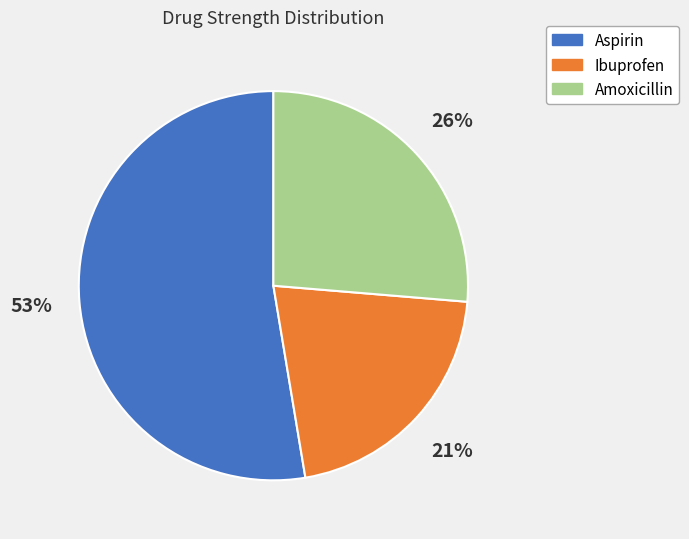

How many slices are in this pie chart?

3